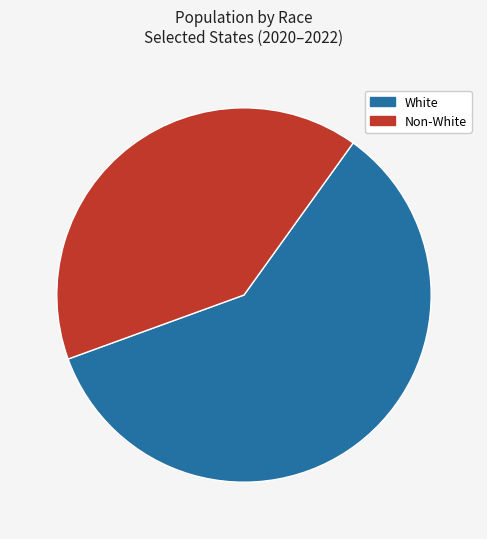

Do White and Non-White together represent more than half of the pie?

Yes